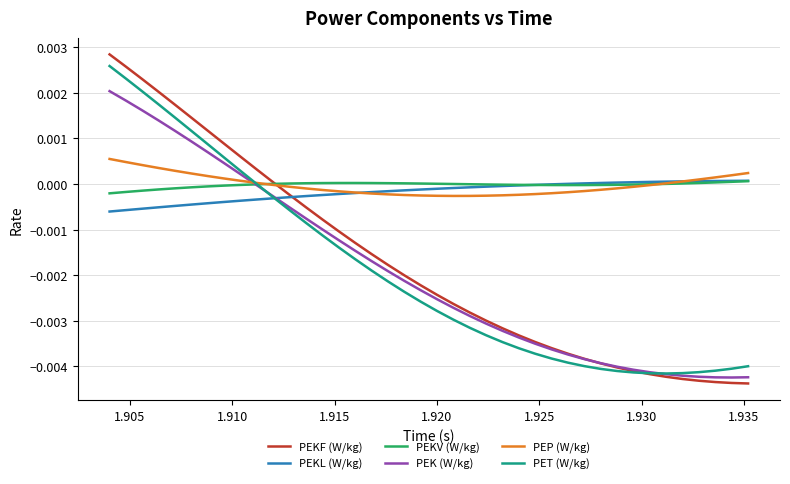

Which series has the widest spread of values?

PEKF (W/kg)